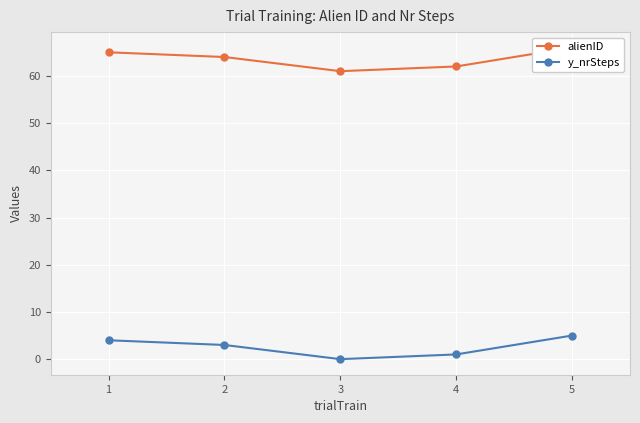

Reading right to left, extract all data points from this chart.

alienID: 66	62	61	64	65
y_nrSteps: 5	1	0	3	4